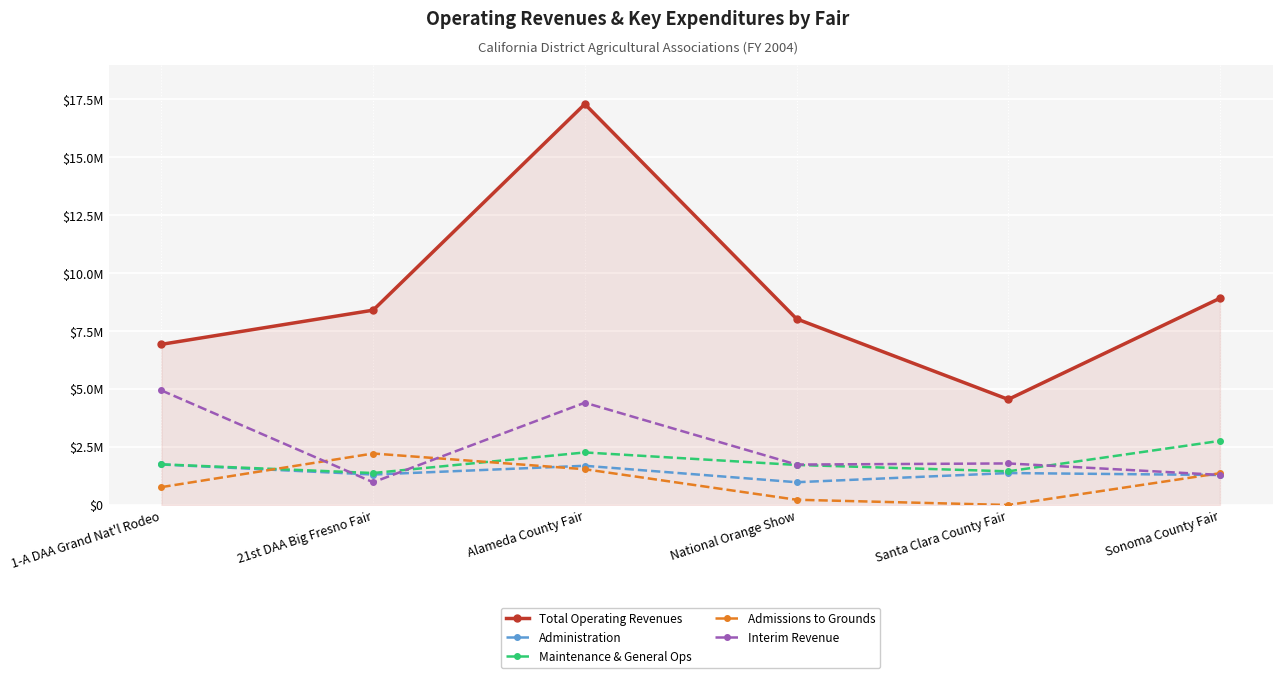

True or false: Total Operating Revenues and Admissions to Grounds intersect in this chart.

False